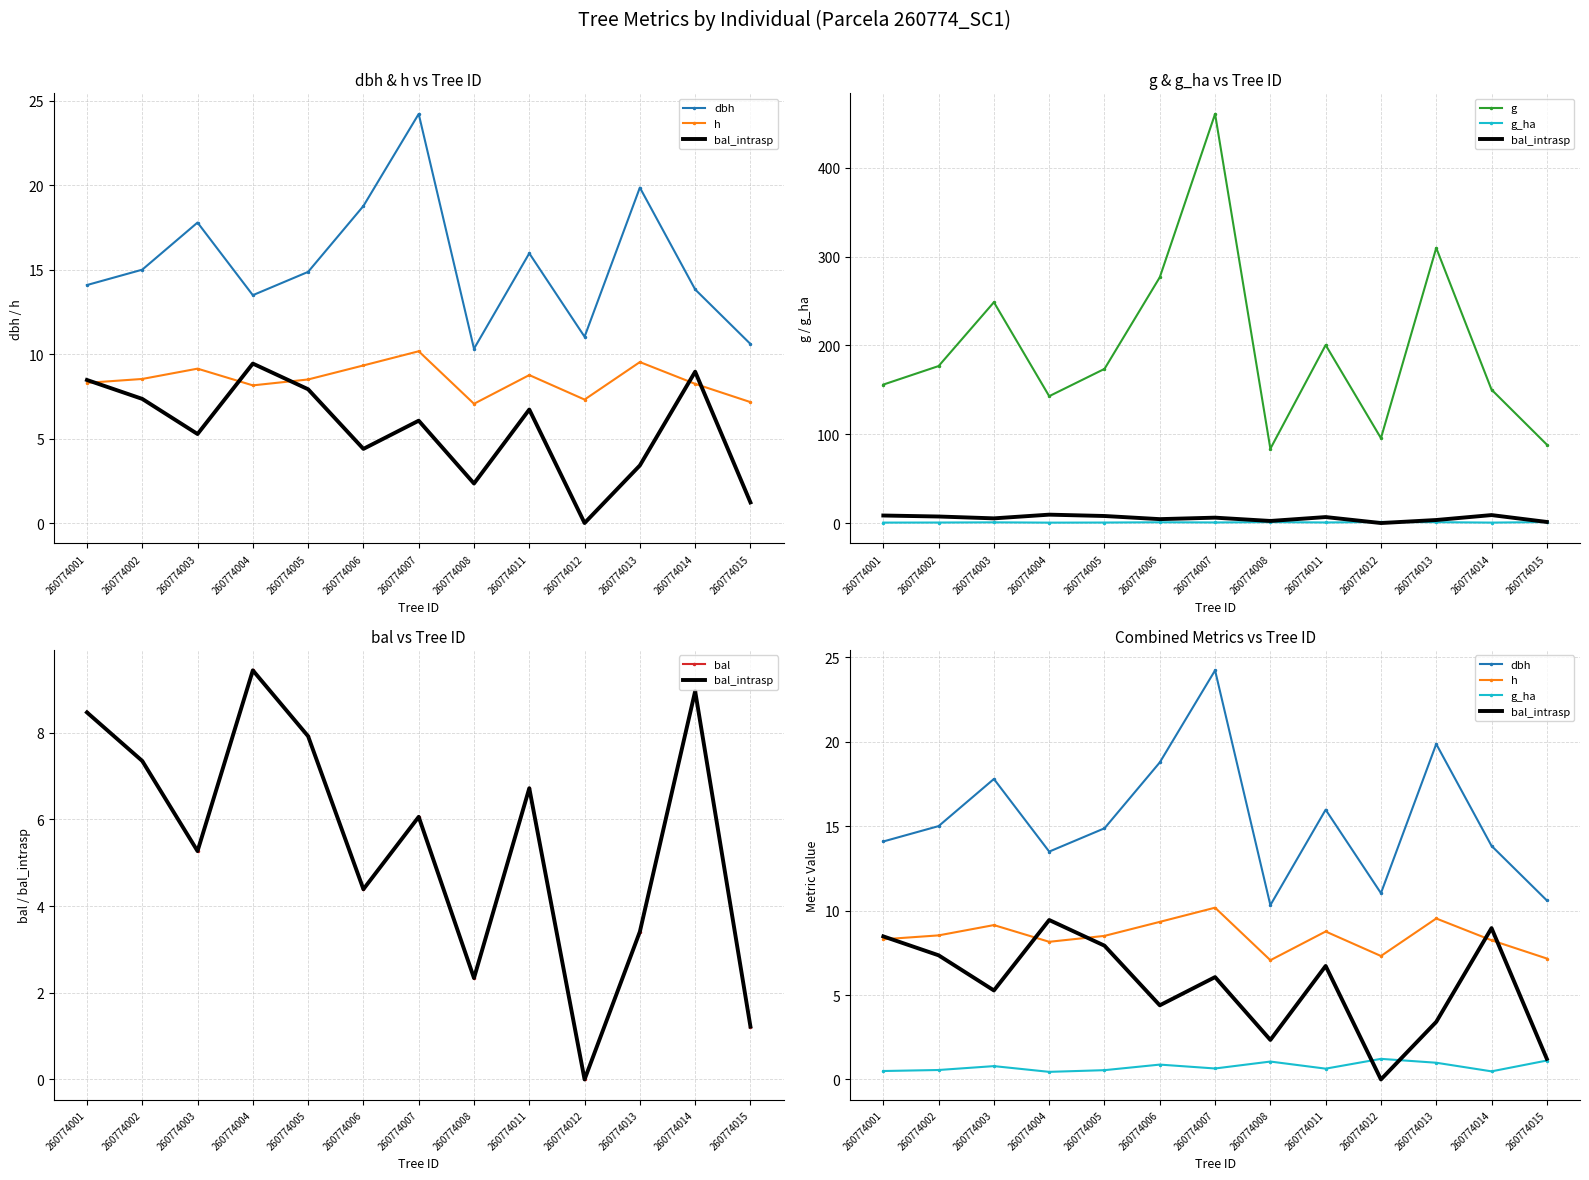

True or false: dbh and h cross at least once.

False